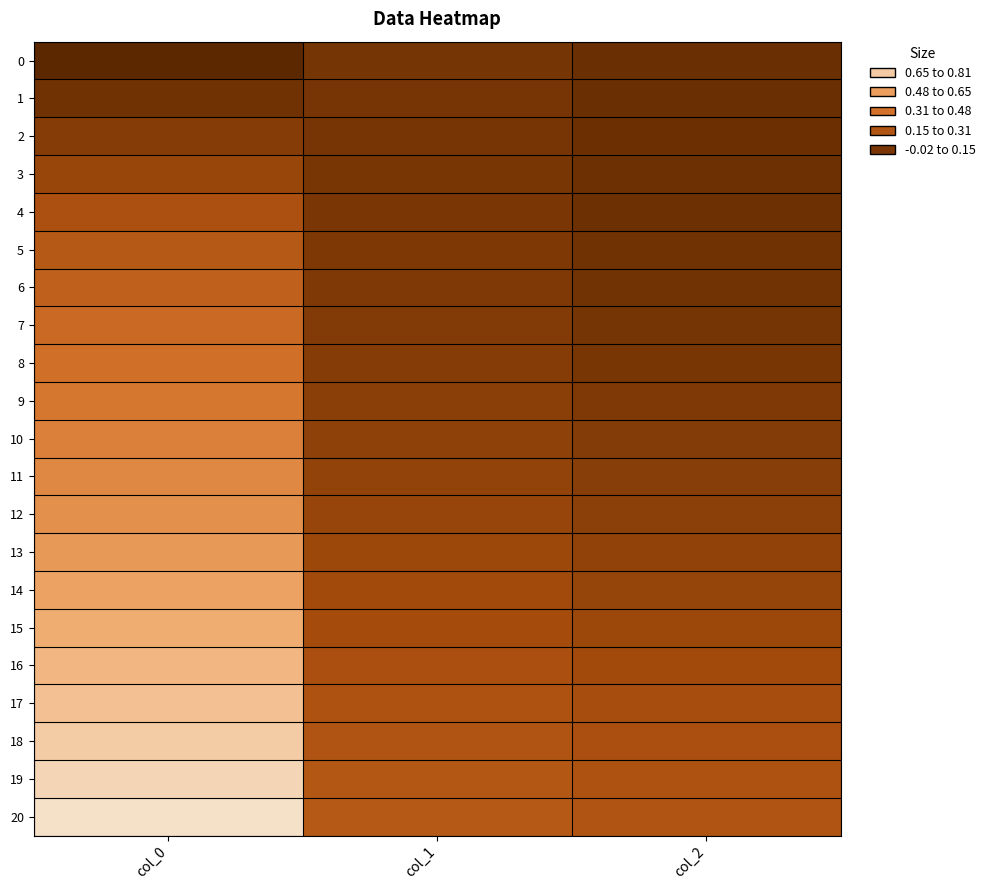

Which category has the lowest value across all series?

col_0